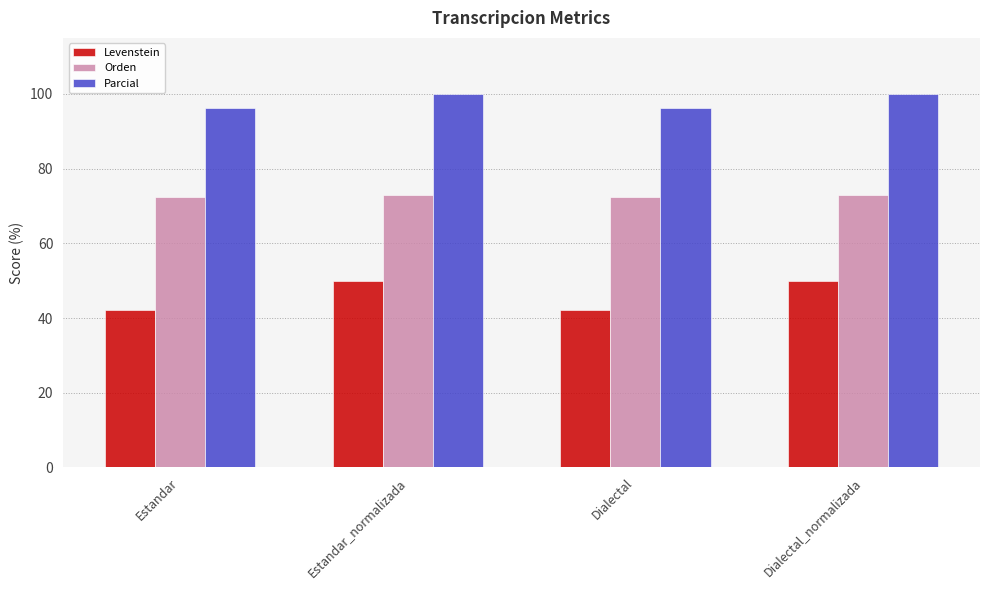

The Orden series shows 17.9 at Dialectal_normalizada. True or false?

False